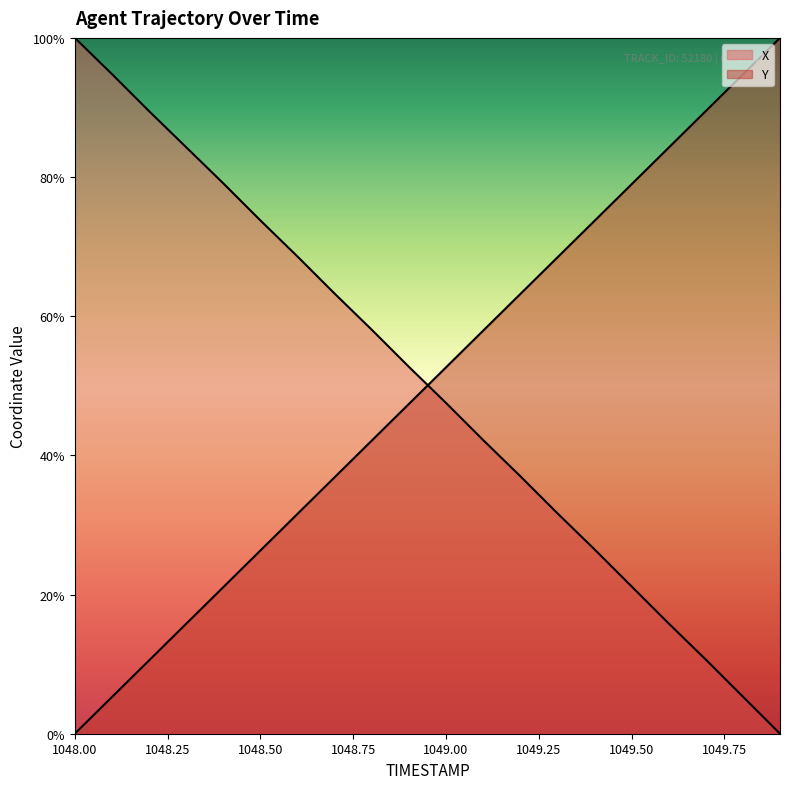

Is the value of X at 1048.2 greater than the value of Y at 1049.8?

No